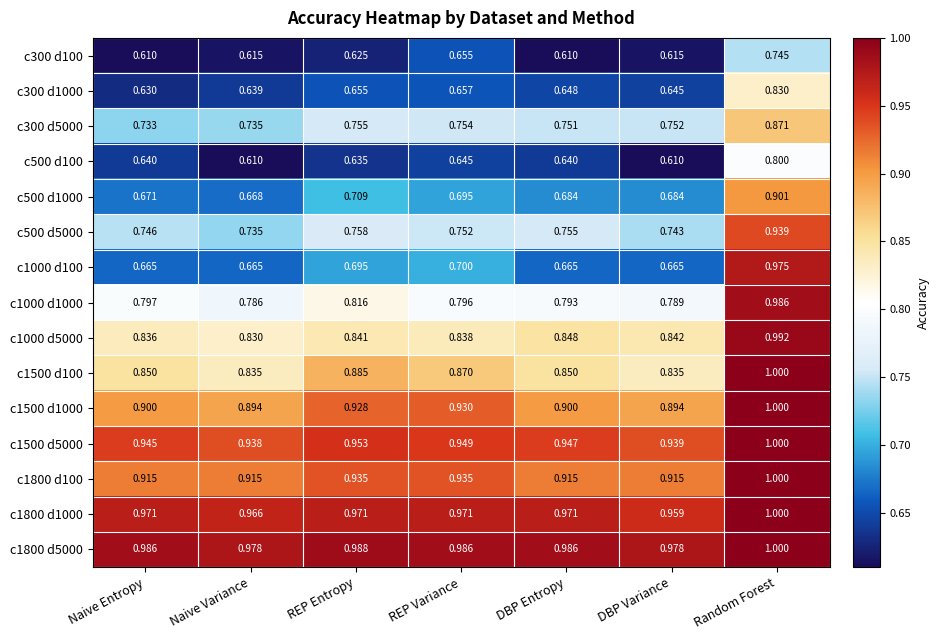

Which category has the highest value in the c500 d100 series?

Random Forest